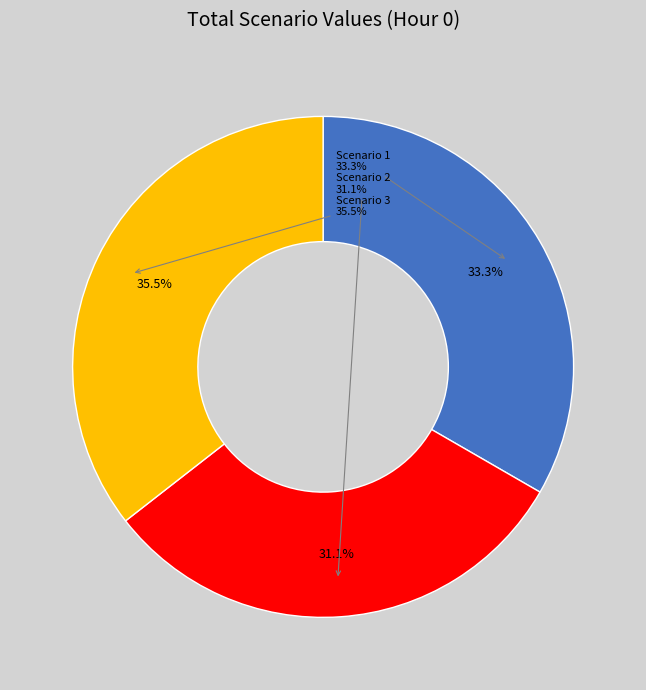

What is the smallest slice in the pie chart?

Scenario 2